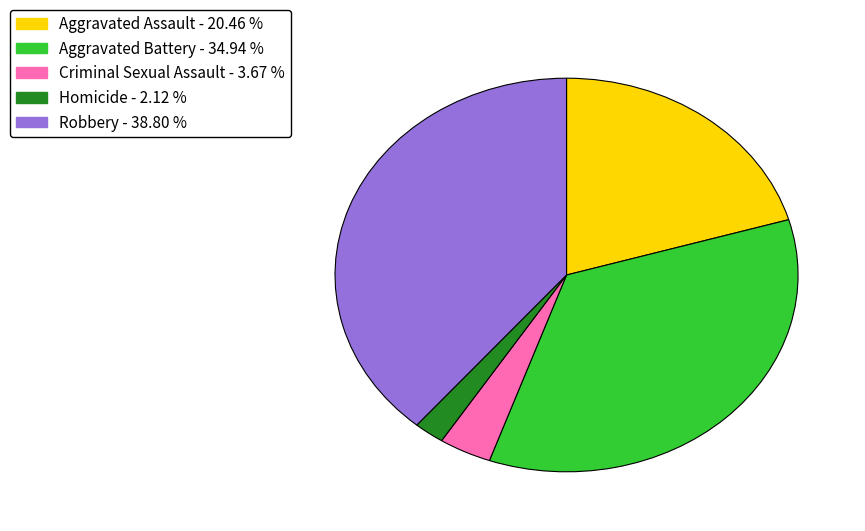

Is the sum of Robbery - 38.80 % and Aggravated Battery - 34.94 % greater than half?

Yes